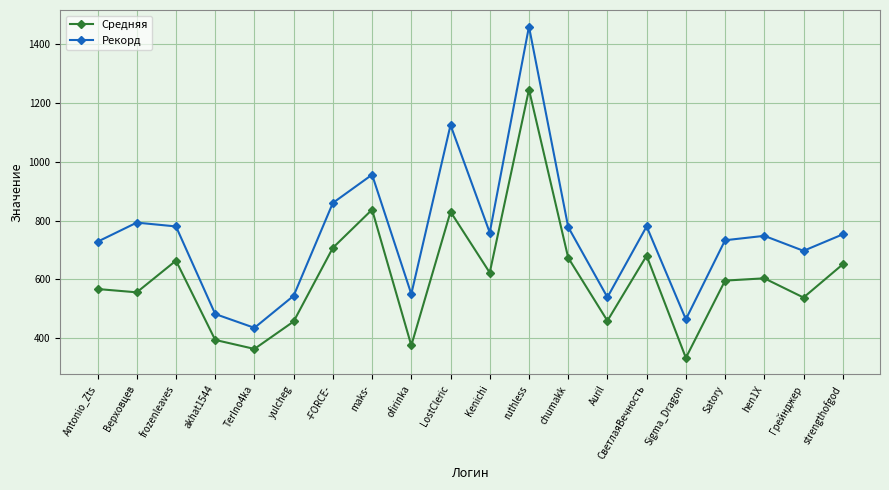

Which series changed the most between frozenleaves and yulcheg?

Рекорд